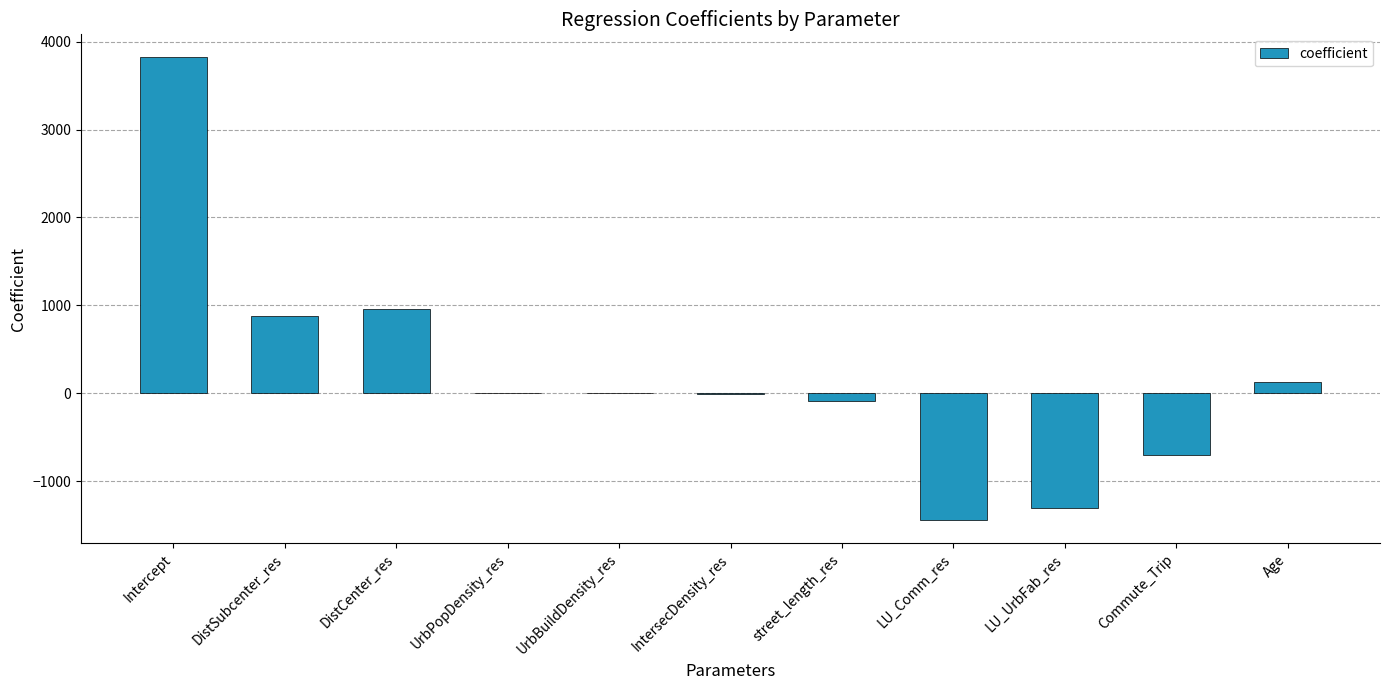

What is the sum of all values?

2231.0